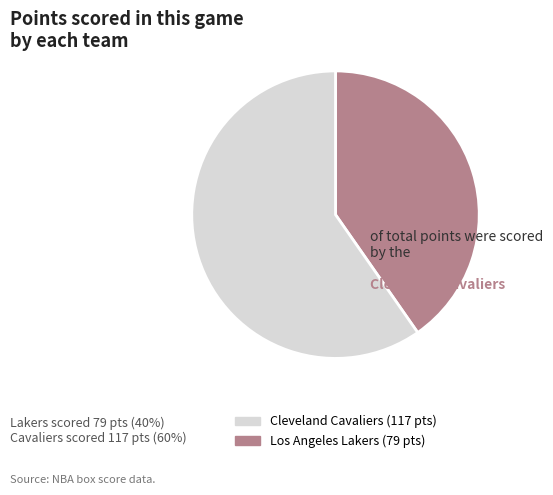

Is there any slice that represents more than half of the pie?

Yes